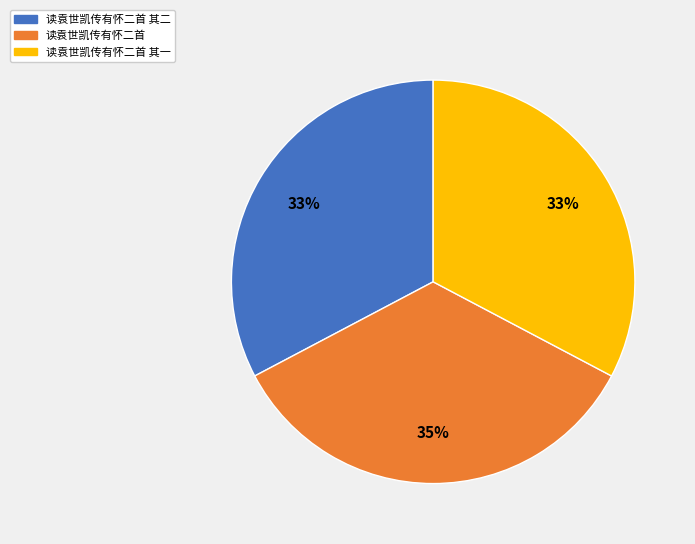

Which slice is the largest?

读袁世凯传有怀二首